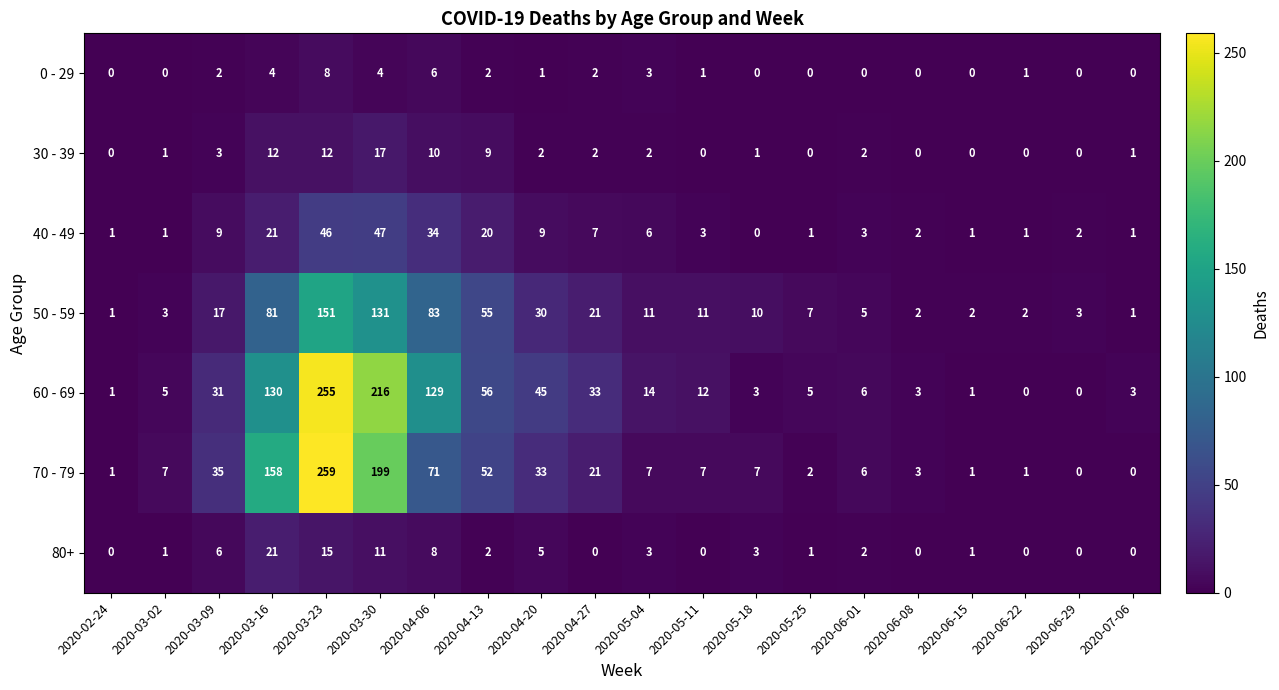

What is the spread (max minus min) of values at 2020-03-23?

251